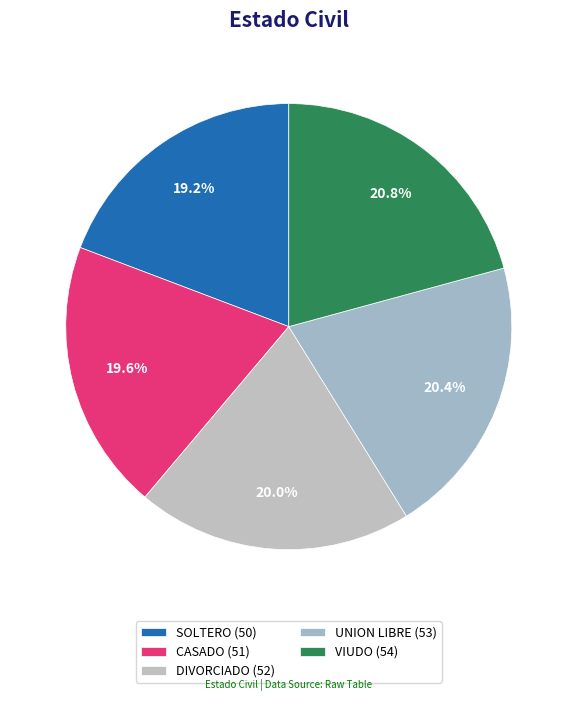

To the nearest percent, what is the average slice percentage?

20%